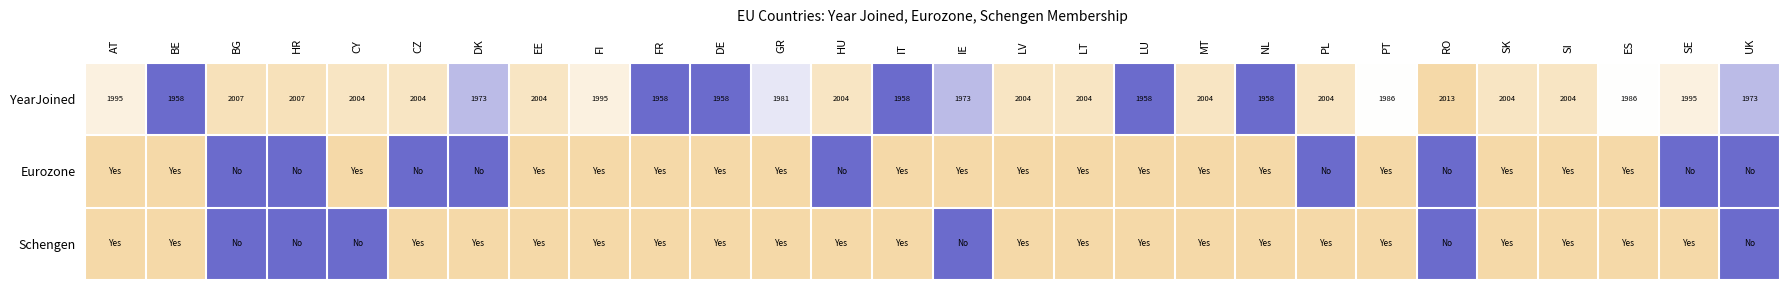

At which category is the sum across all series the highest?

EE